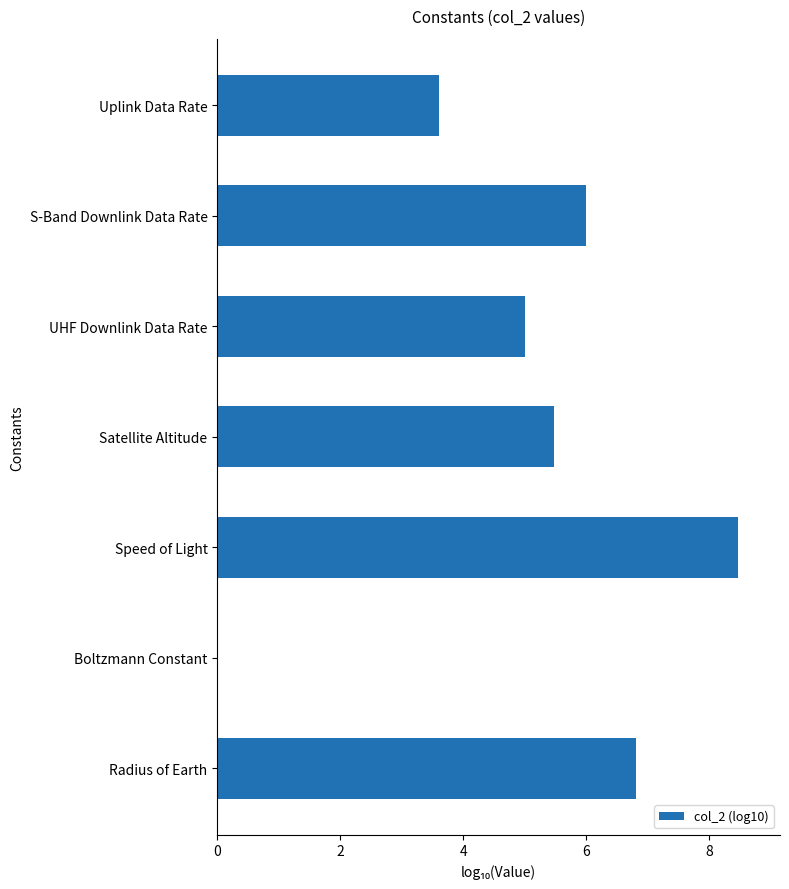

The chart shows a value of 12.0 at Radius of Earth. True or false?

False